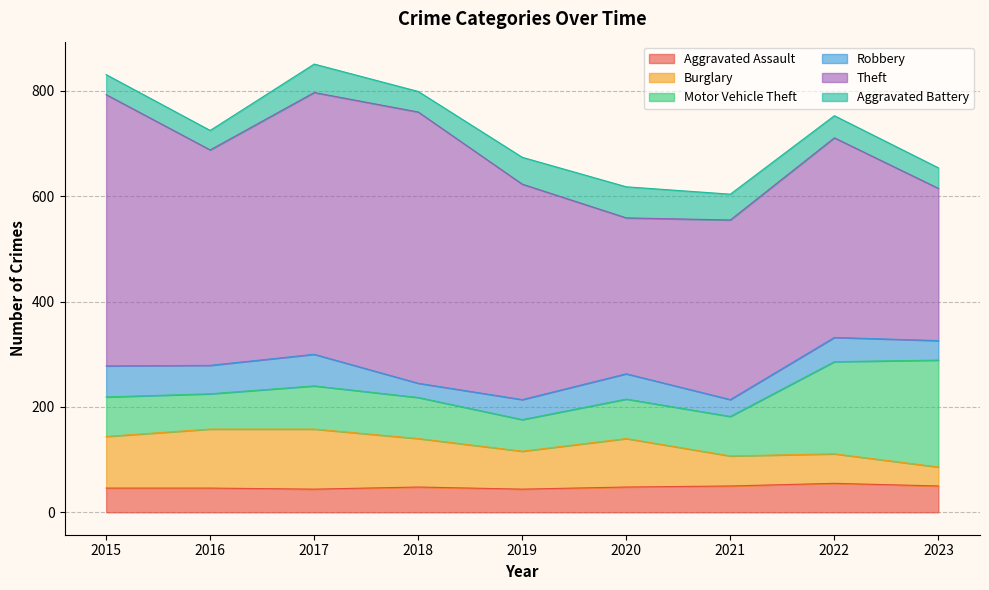

How many values in the Aggravated Battery series exceed 42?

4